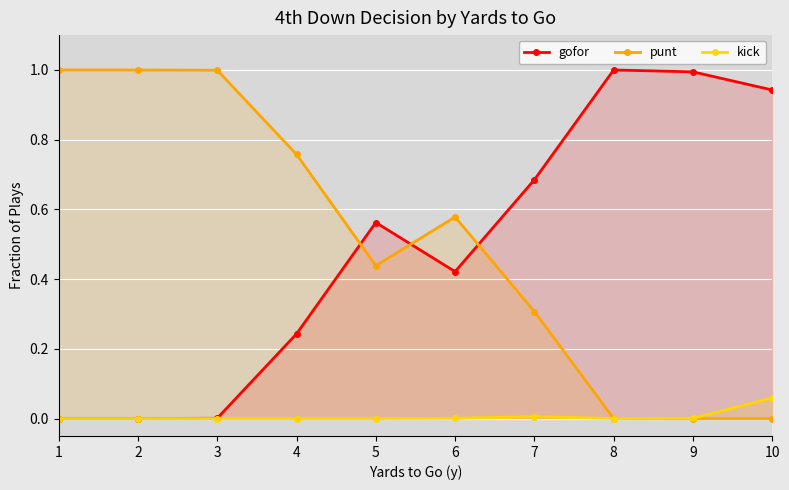

The value of kick at 7 is 0.0. True or false?

True